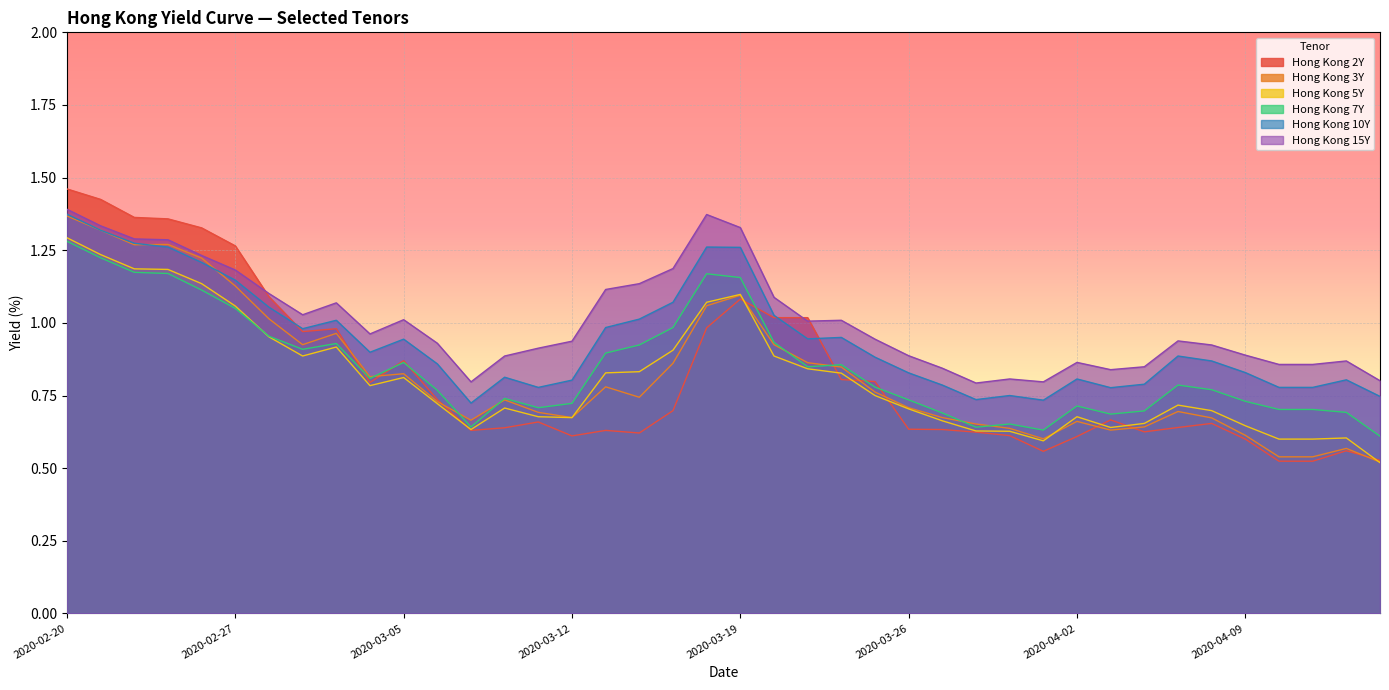

Where is the first local maximum for Hong Kong 10Y?

2020-03-03